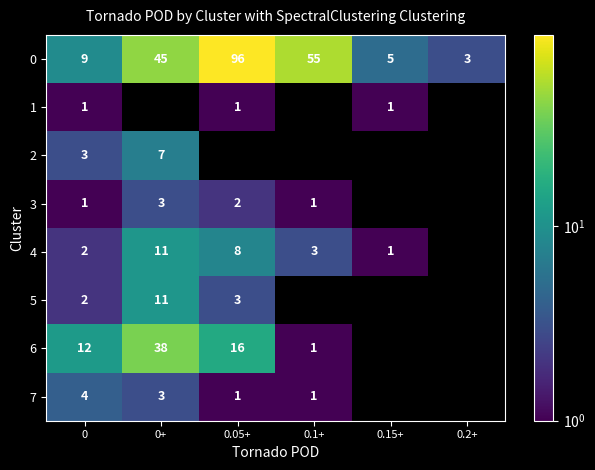

The 4 series shows 7 at 0+. True or false?

False